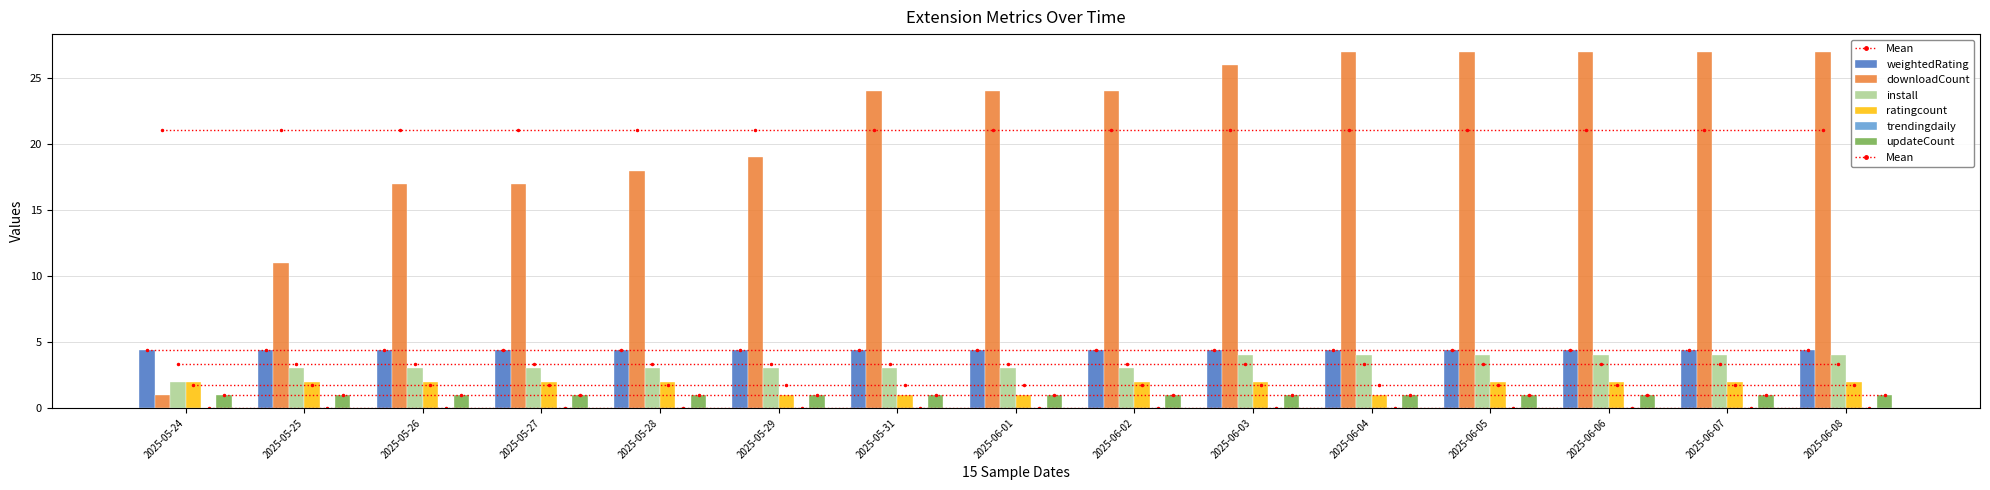

What is the label of the 10th bar from the left?

2025-06-03